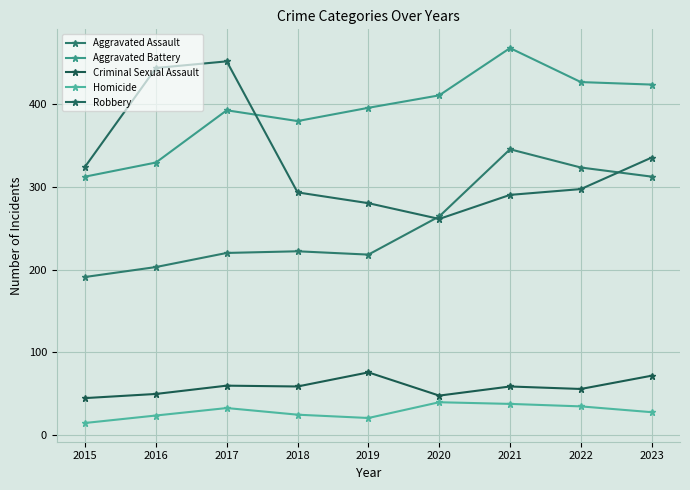

What is the sum of the Aggravated Assault values at 2022 and 2021?

668